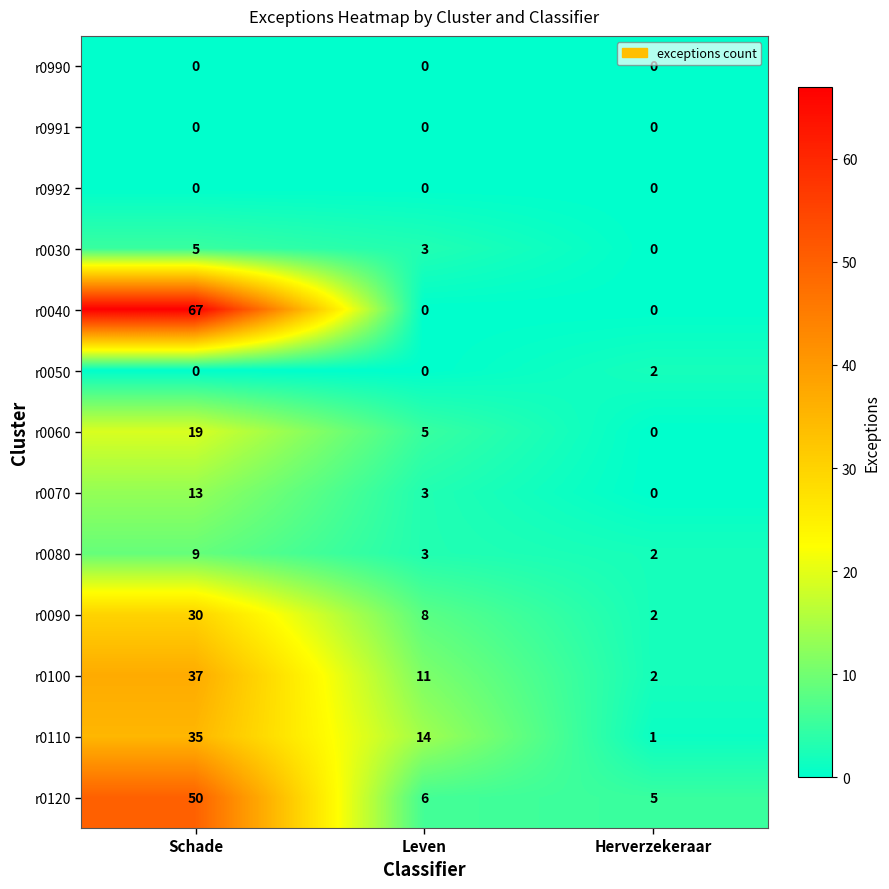

How many categories are shown in the chart?

3